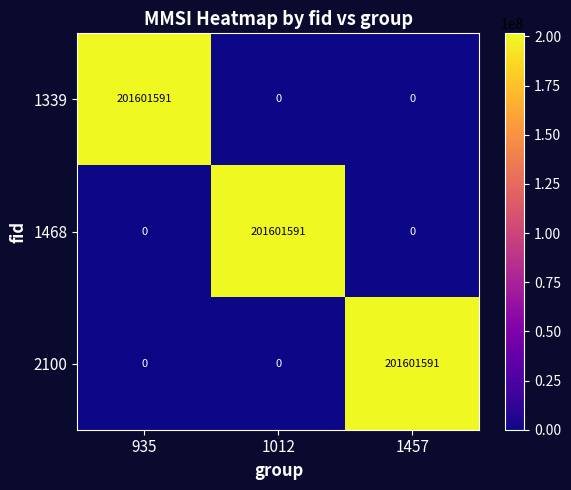

What is the spread (max minus min) of values at 935?

201601591